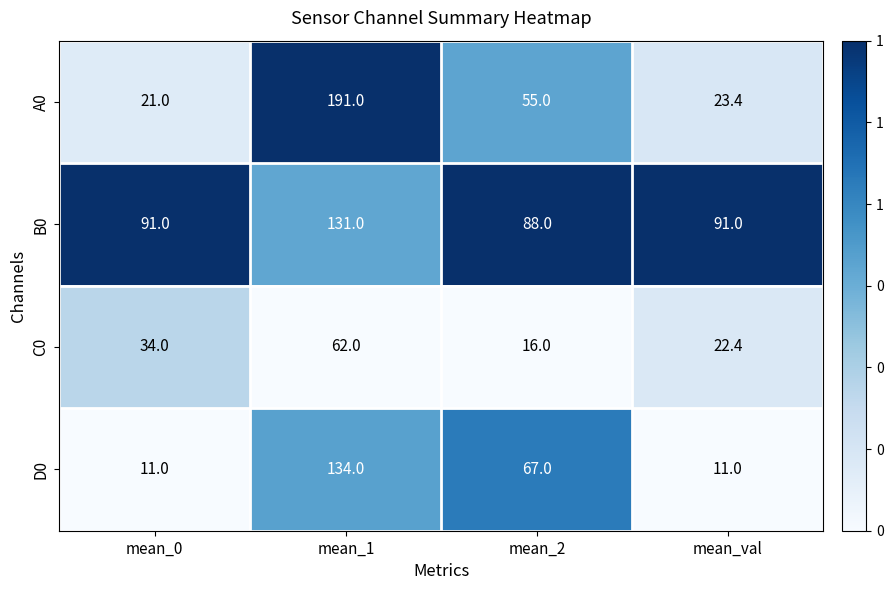

Reading right to left, transcribe all the data shown in this chart.

A0: 23.4	55.0	191.0	21.0
B0: 91.0	88.0	131.0	91.0
C0: 22.4	16.0	62.0	34.0
D0: 11.0	67.0	134.0	11.0